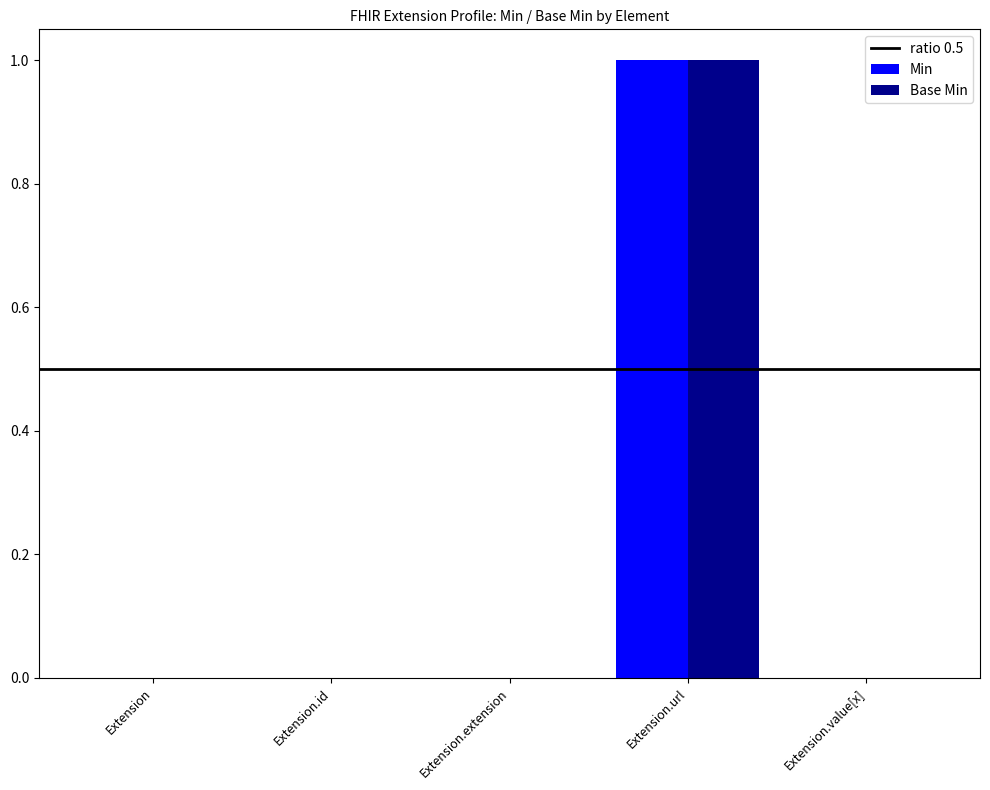

Are the bars horizontal?

No